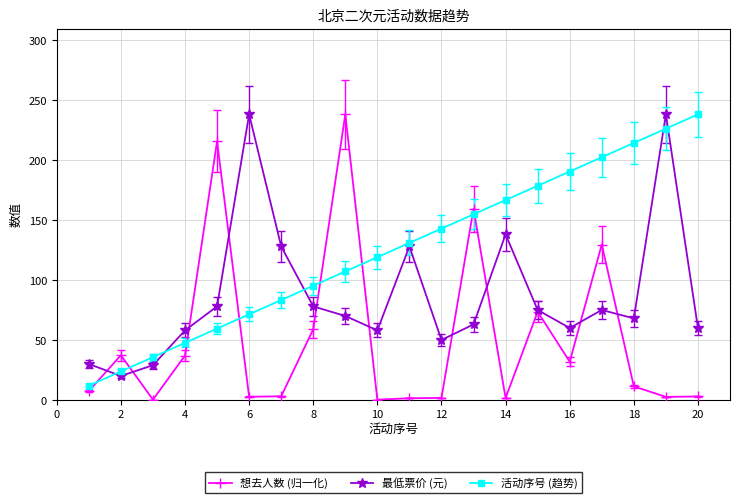

Which series ends up on top after the final intersection of 想去人数 (归一化) and 活动序号 (趋势)?

活动序号 (趋势)